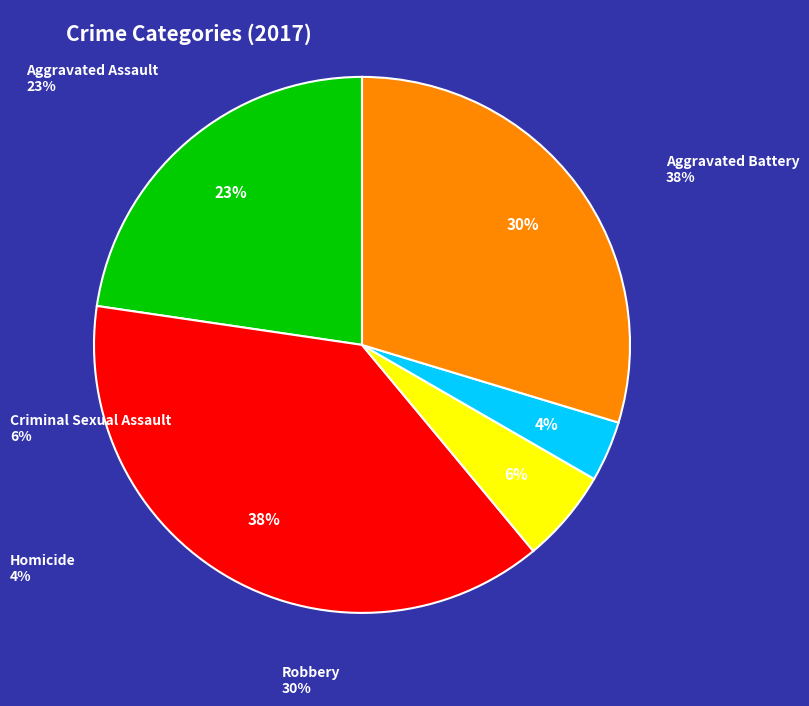

Does any single category account for the majority?

No